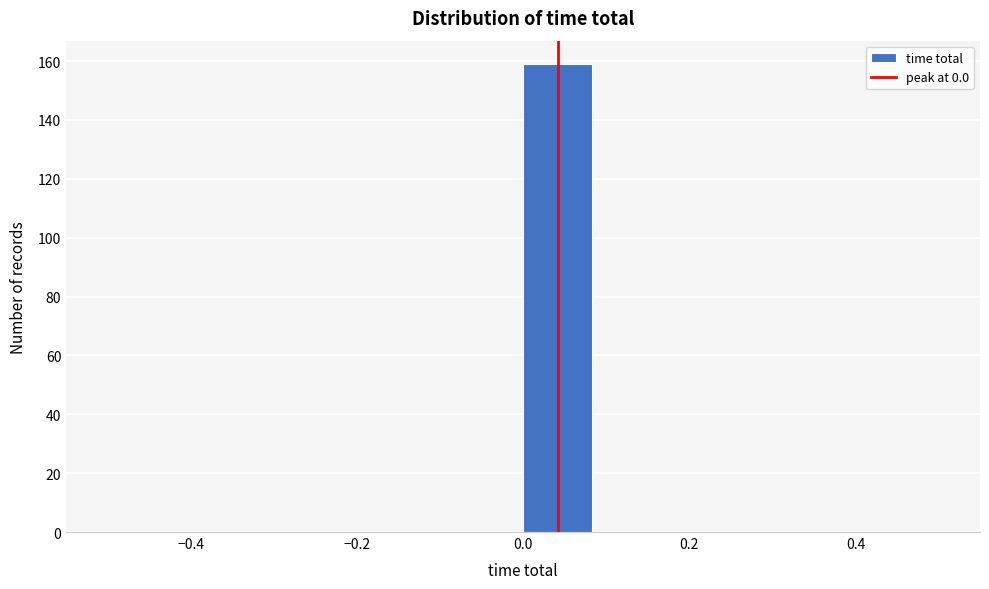

Which range on the x-axis has the tallest bar?

0.00 to 0.08